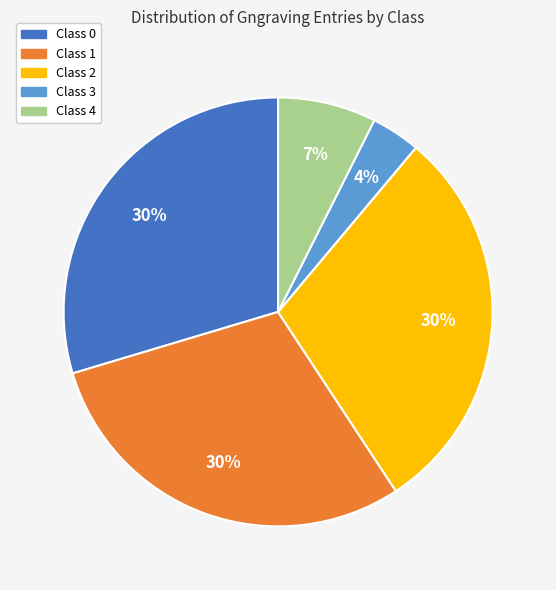

Does Class 3 represent more than half of the total?

No